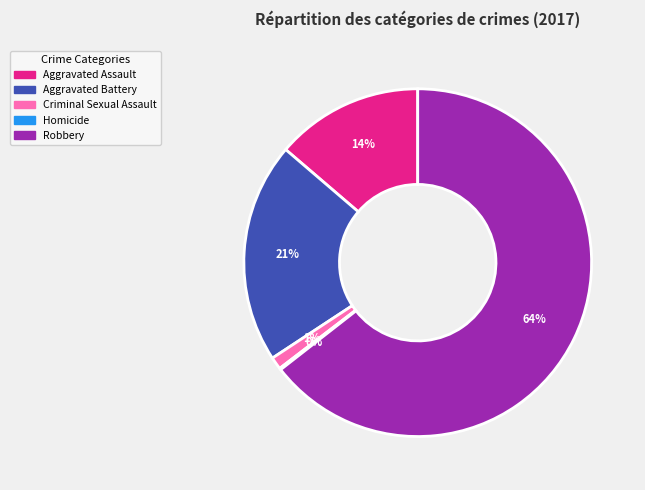

To the nearest percent, what is the combined percentage of Aggravated Assault and Robbery?

78%